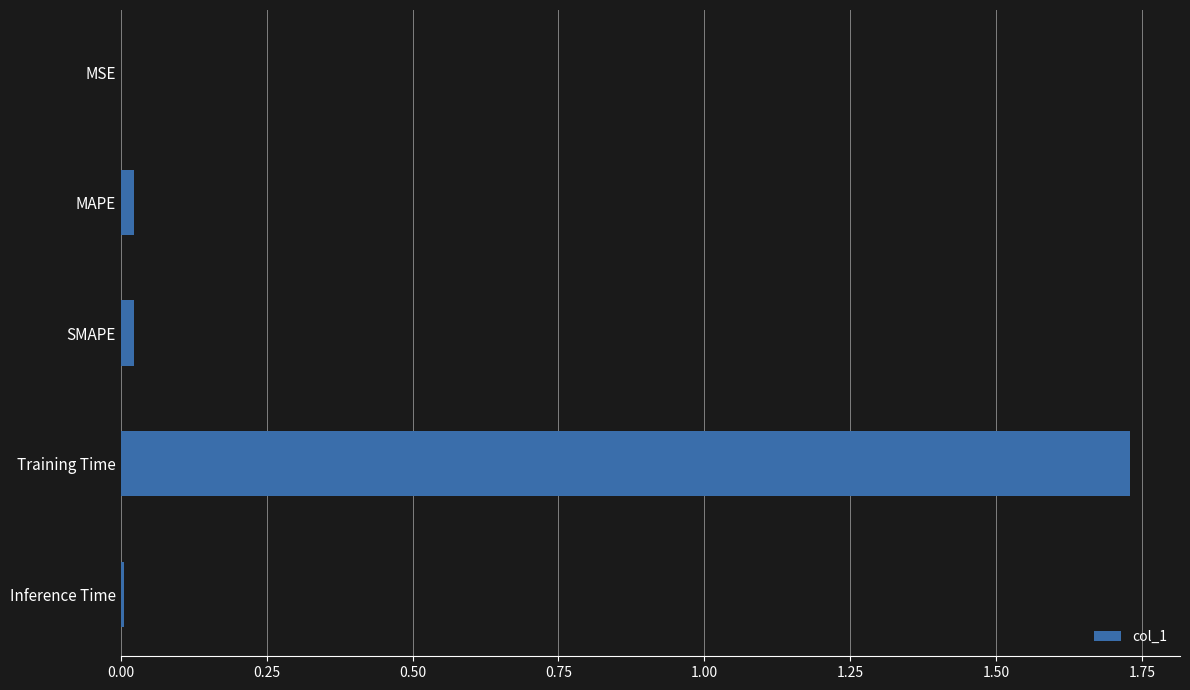

How many distinct data groups are displayed?

1